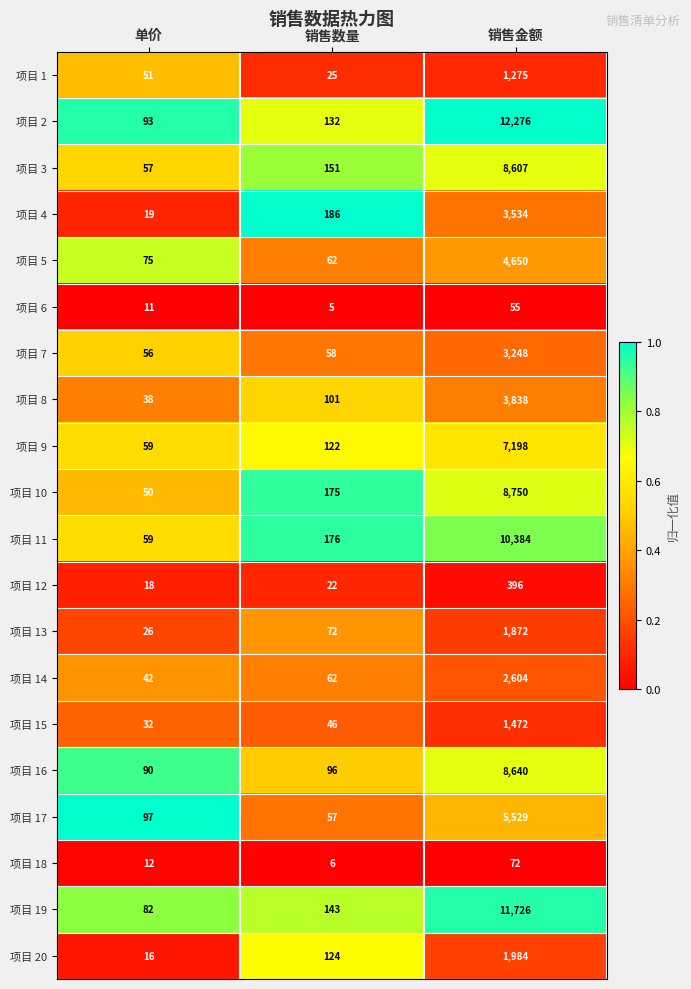

Which series changed the most between 单价 and 销售金额?

项目 2